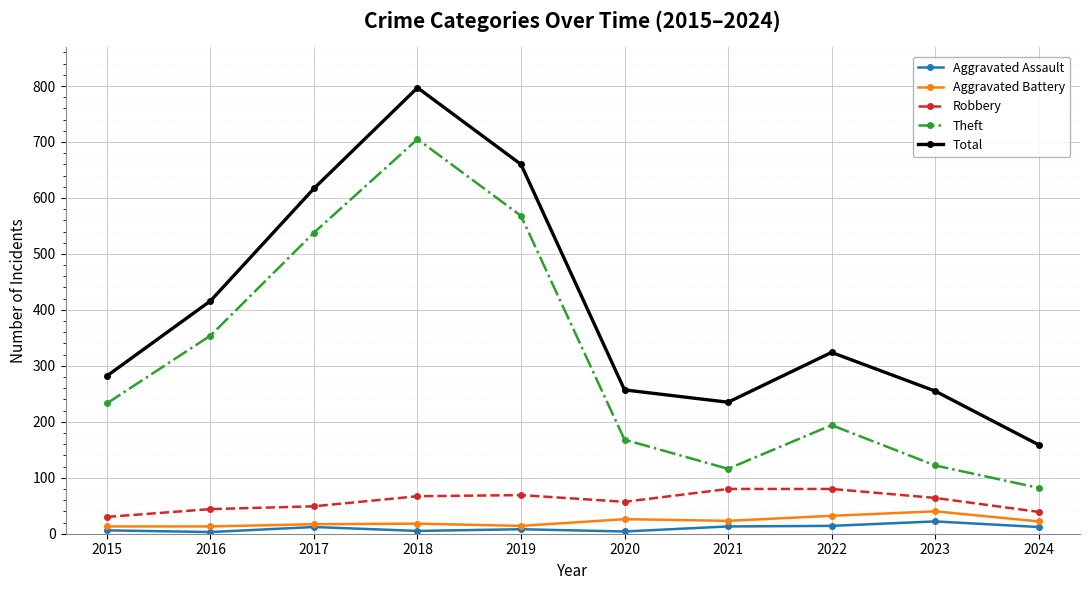

At which label is Theft closest to 393?

2016